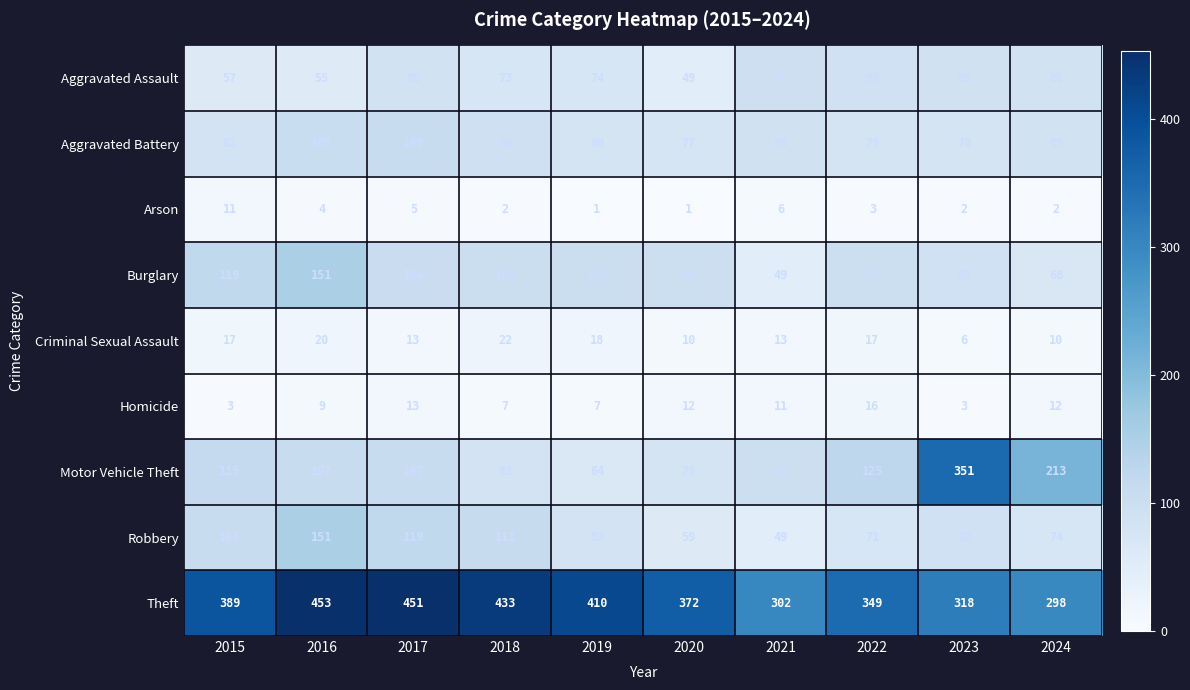

What is the sum of the Motor Vehicle Theft values at 2022 and 2023?

476